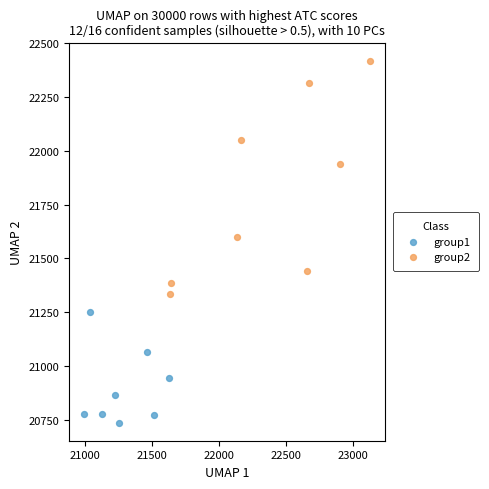

What are all the series names shown in the legend?

group1, group2